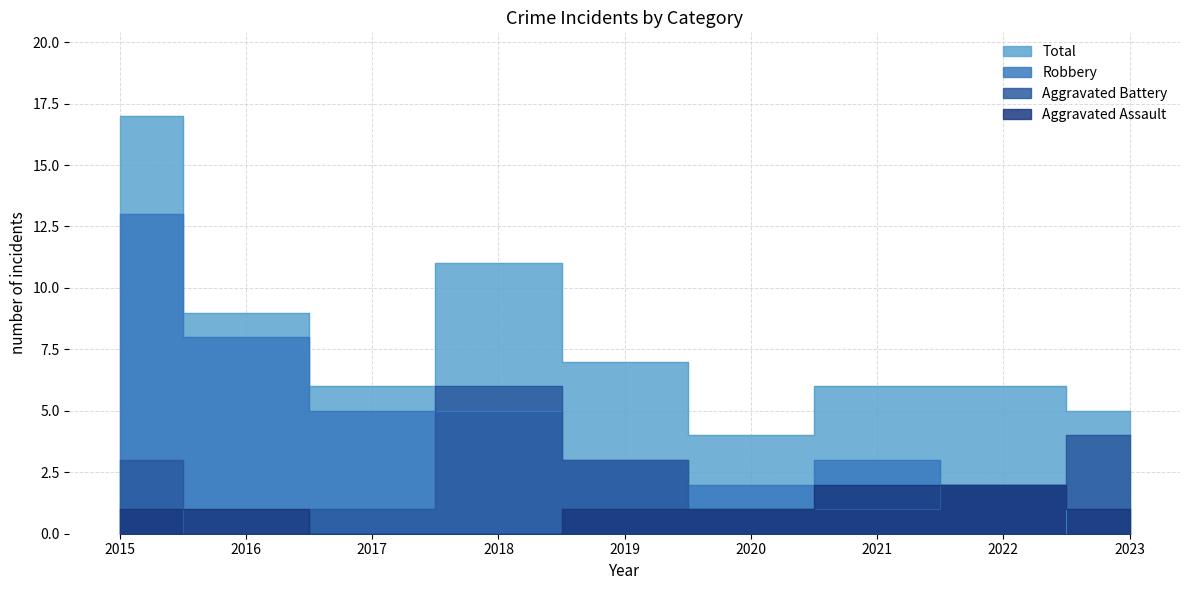

Which series has the largest total across all categories?

Total